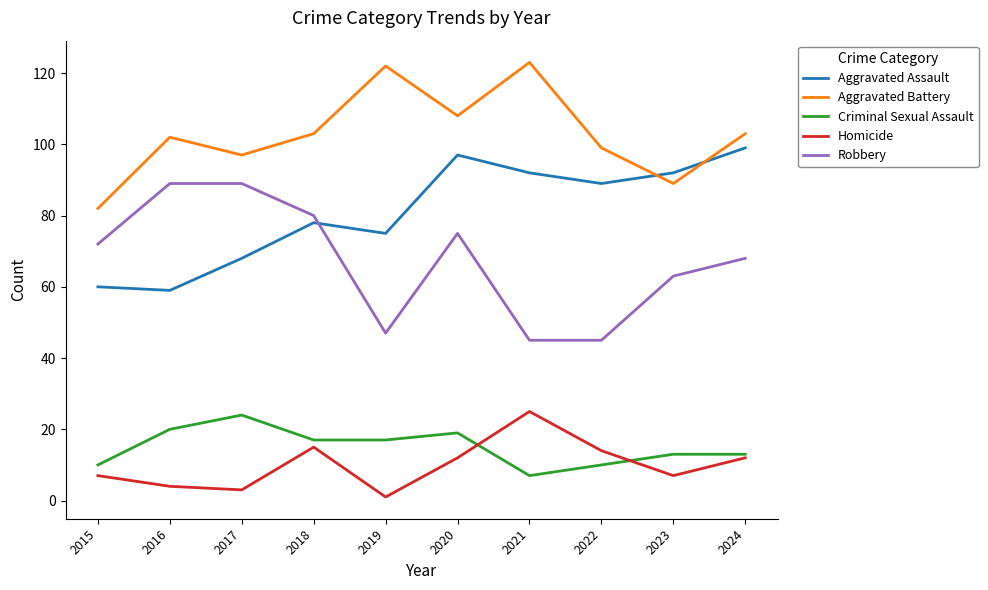

Which label corresponds to the smallest value in the chart?

2019